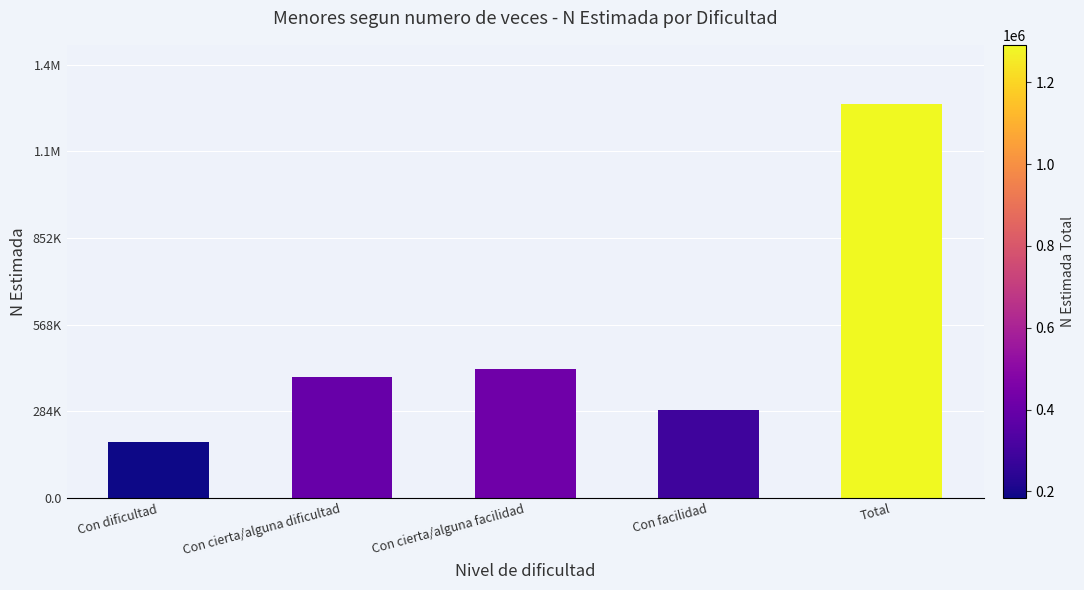

What is the maximum value shown in the chart?

1291356